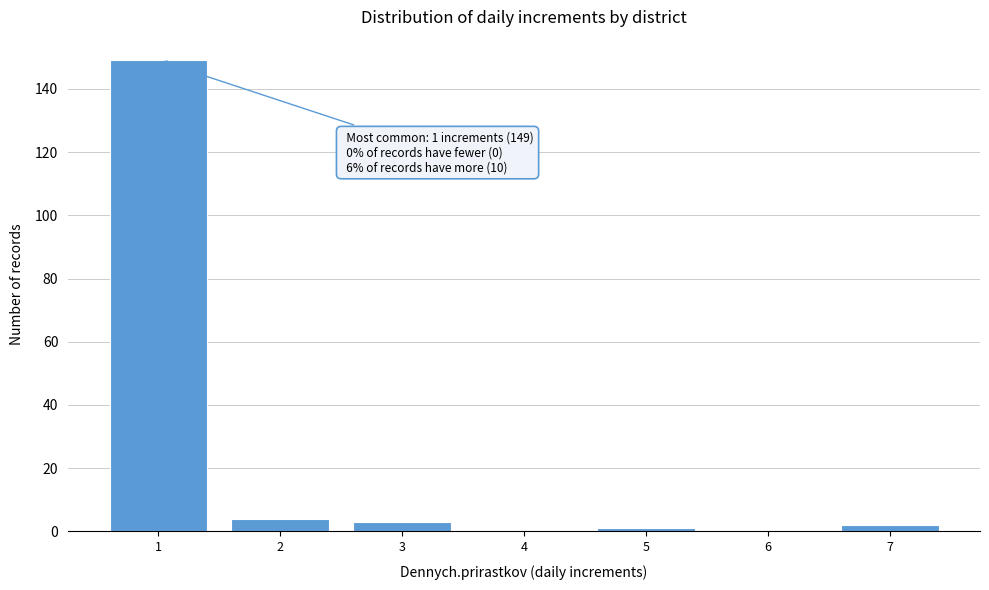

Reading left to right, transcribe all the data shown in this chart.

1=149	2=4	3=3	4=0	5=1	6=0	7=2